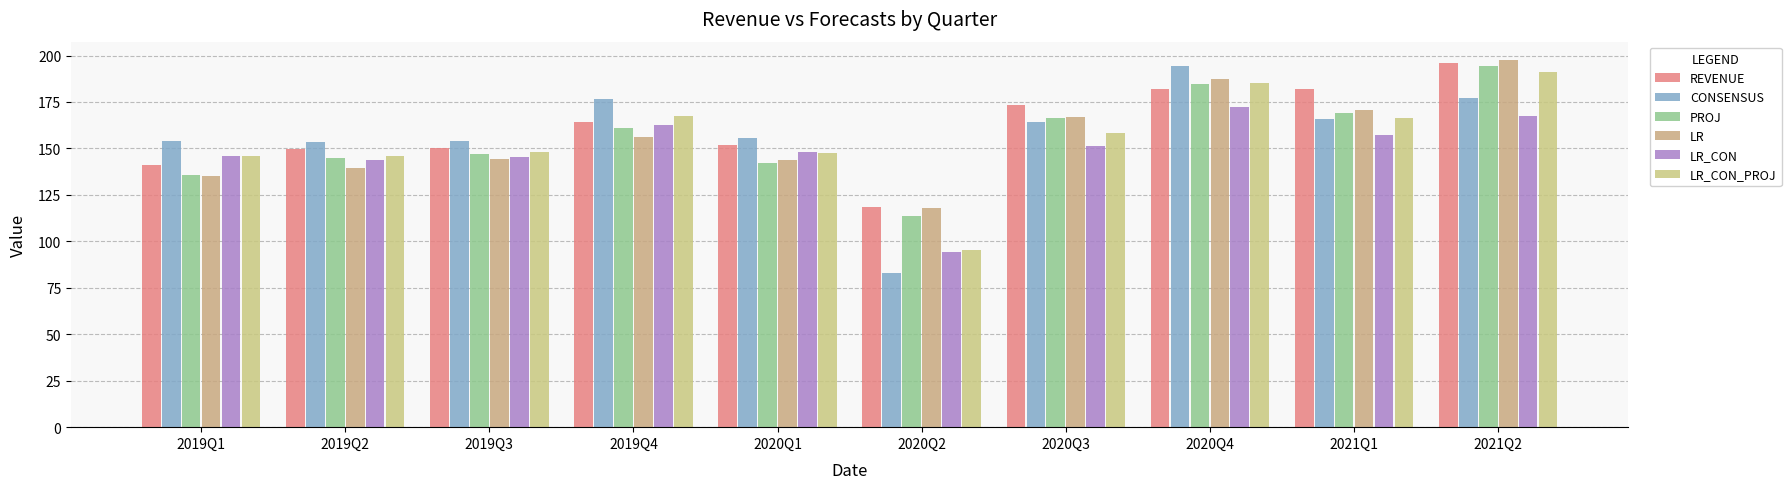

What are all the series names shown in the legend?

REVENUE, CONSENSUS, PROJ, LR, LR_CON, LR_CON_PROJ